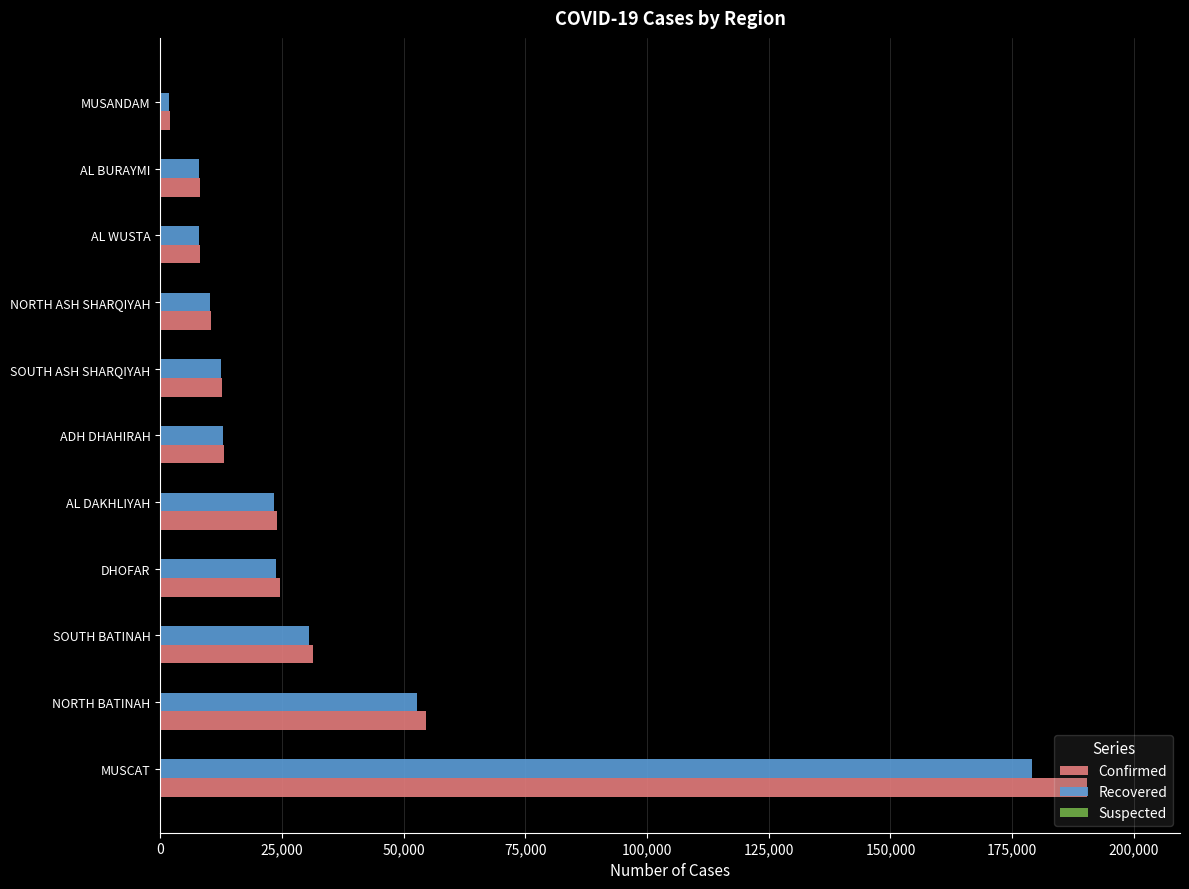

List the series in order of their peak value, lowest first.

Recovered, Confirmed